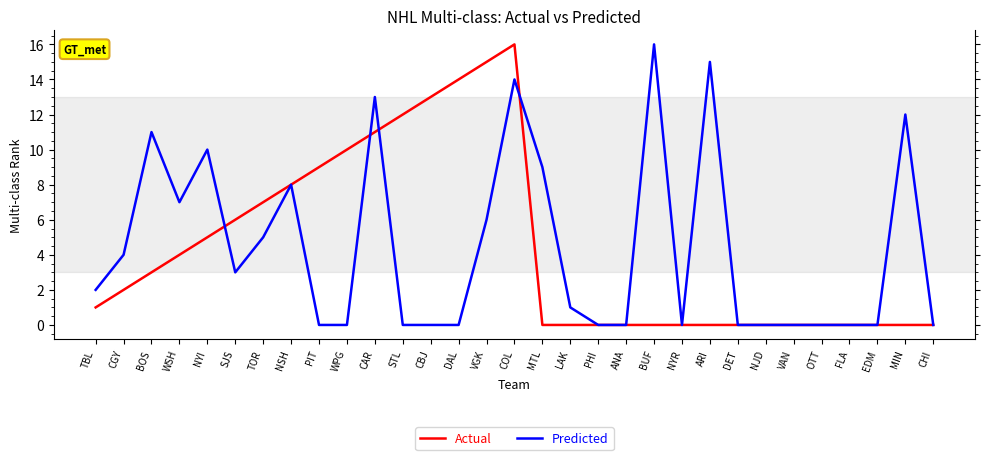

True or false: Predicted and Actual intersect in this chart.

True